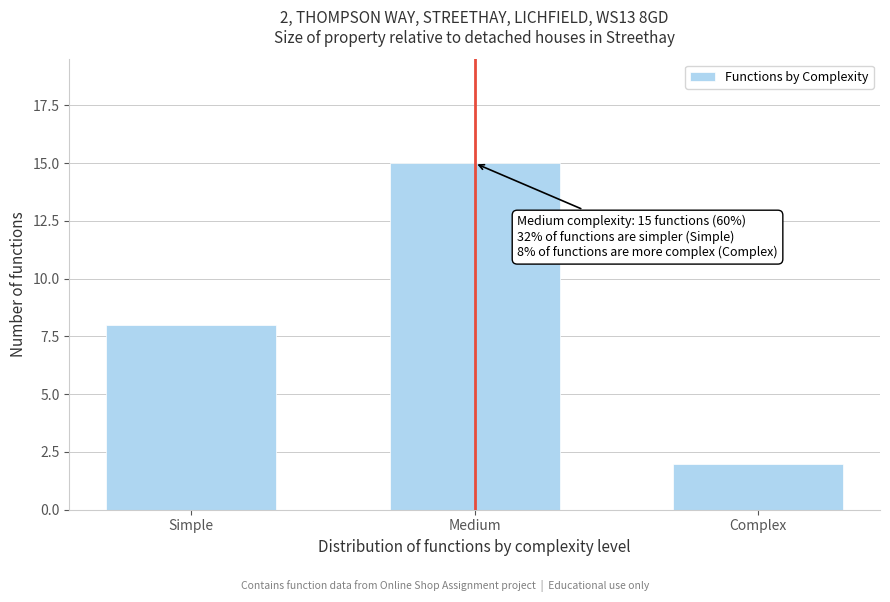

Reading left to right, extract all data points from this chart.

Simple=8	Medium=15	Complex=2